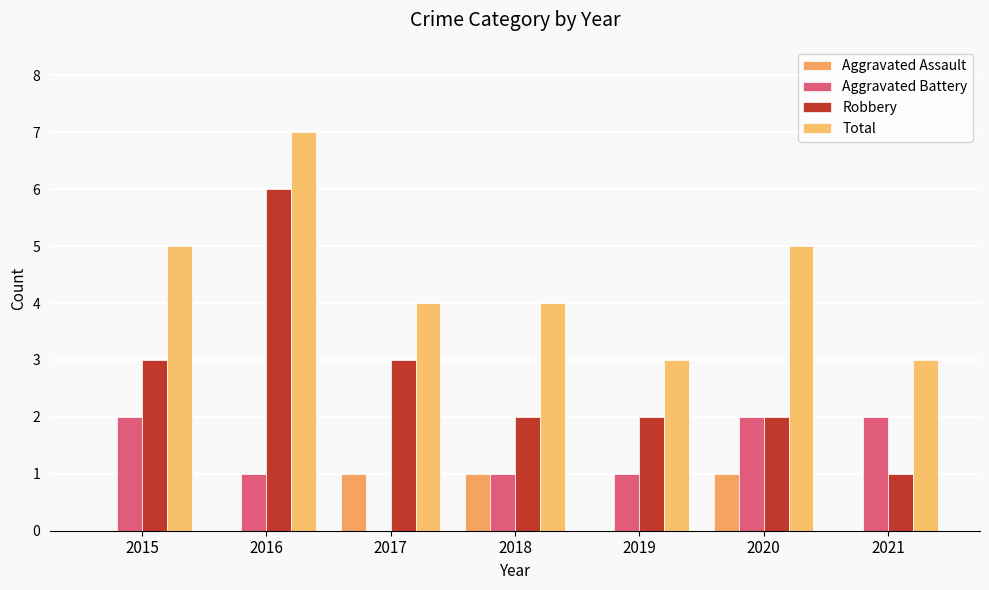

What is the sum of all Total values?

31